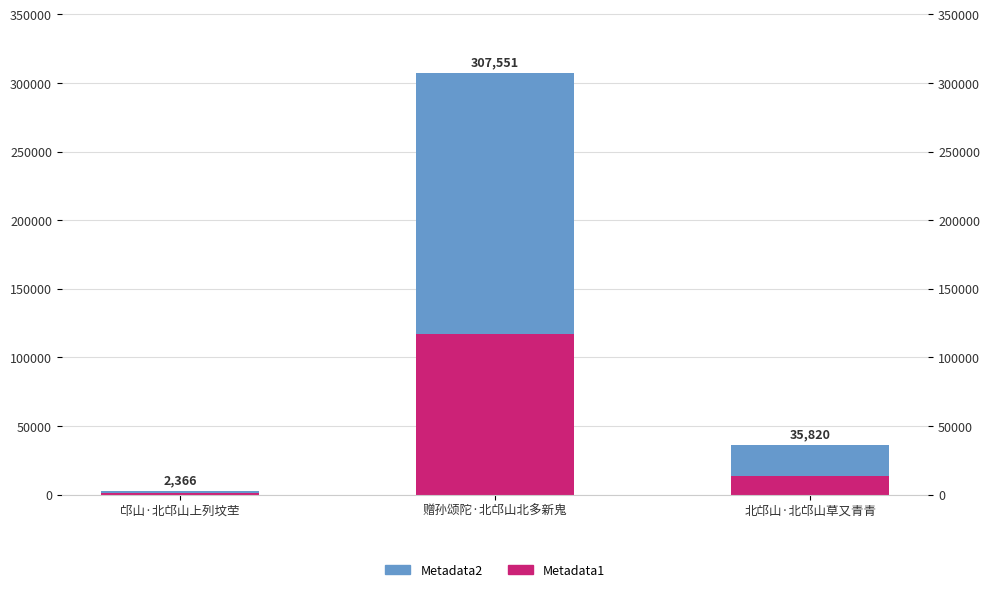

Reading right to left, list all the values displayed in this chart.

Metadata1: 北邙山·北邙山草又青青=13611.6	赠孙颂陀·北邙山北多新鬼=116869.4	邙山·北邙山上列坟茔=899.1
Metadata2: 北邙山·北邙山草又青青=22208.4	赠孙颂陀·北邙山北多新鬼=190681.6	邙山·北邙山上列坟茔=1466.9